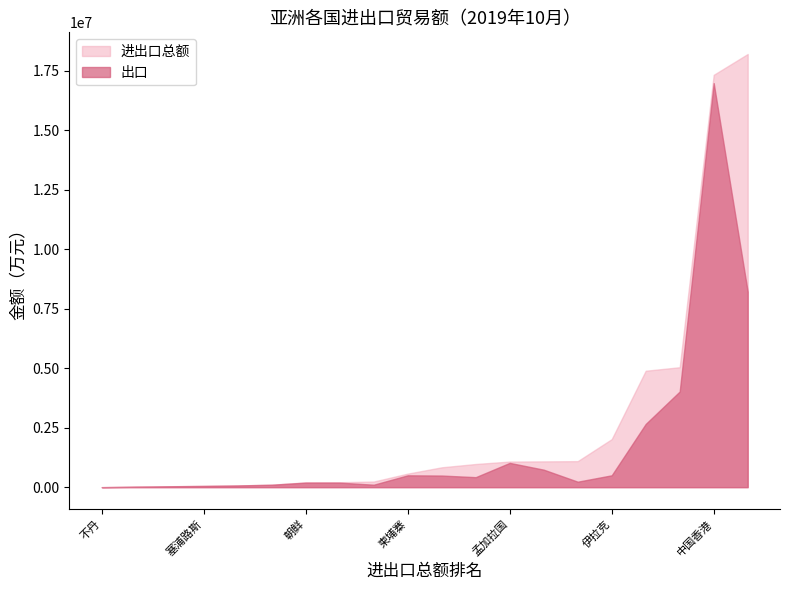

Rank the series by their maximum value, from highest to lowest.

进出口总额, 出口